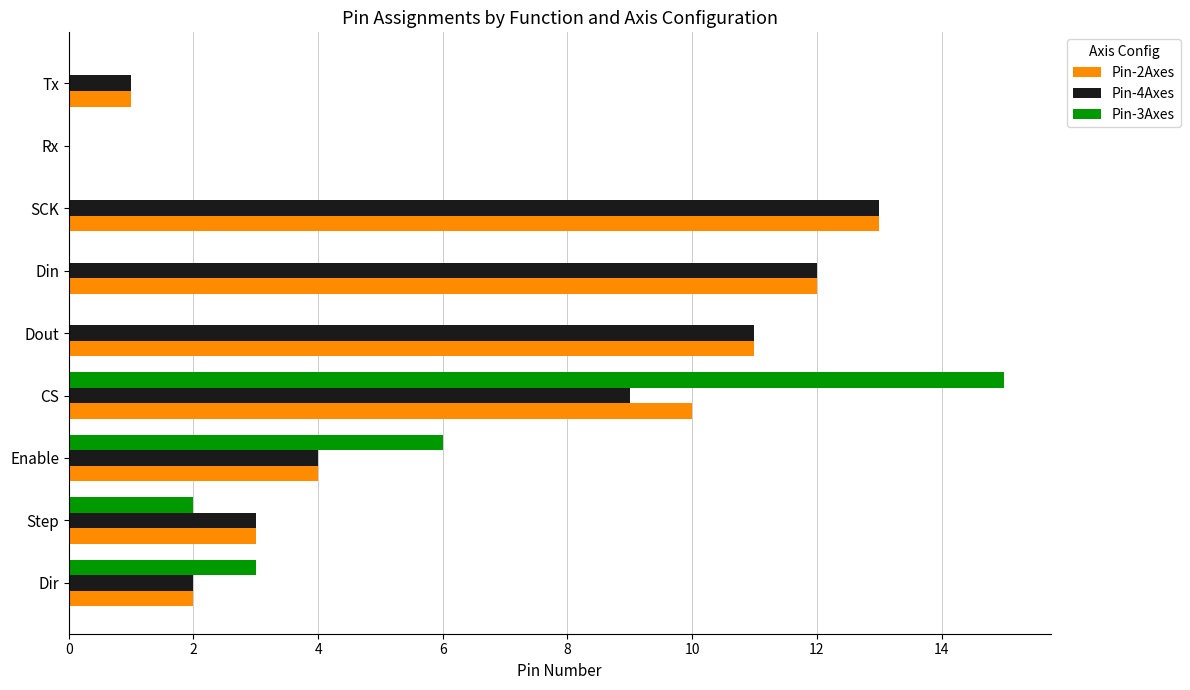

Where is Pin-3Axes nearest to the value 7?

Enable